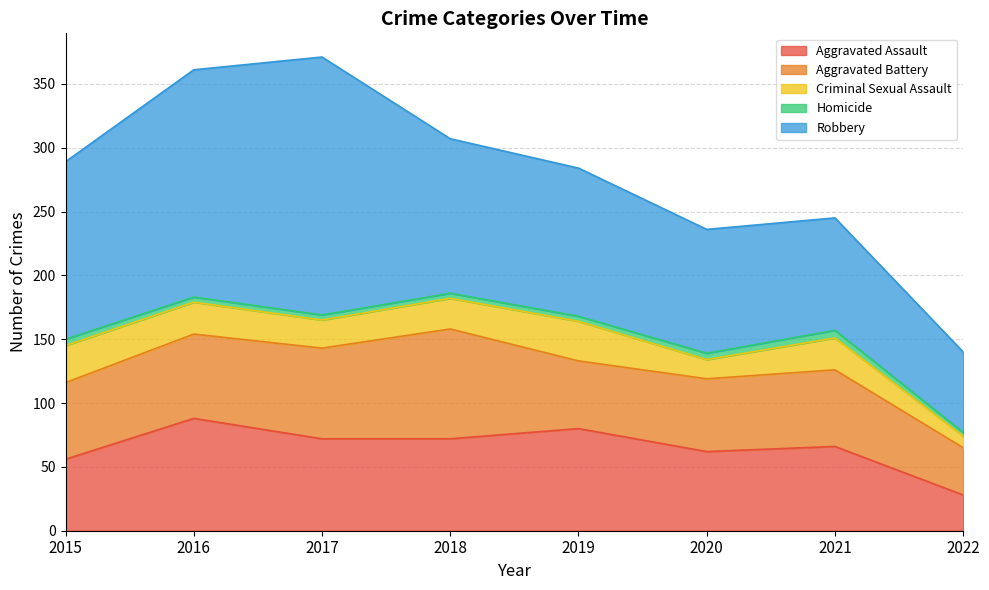

At which label is Aggravated Battery closest to 61?

2015